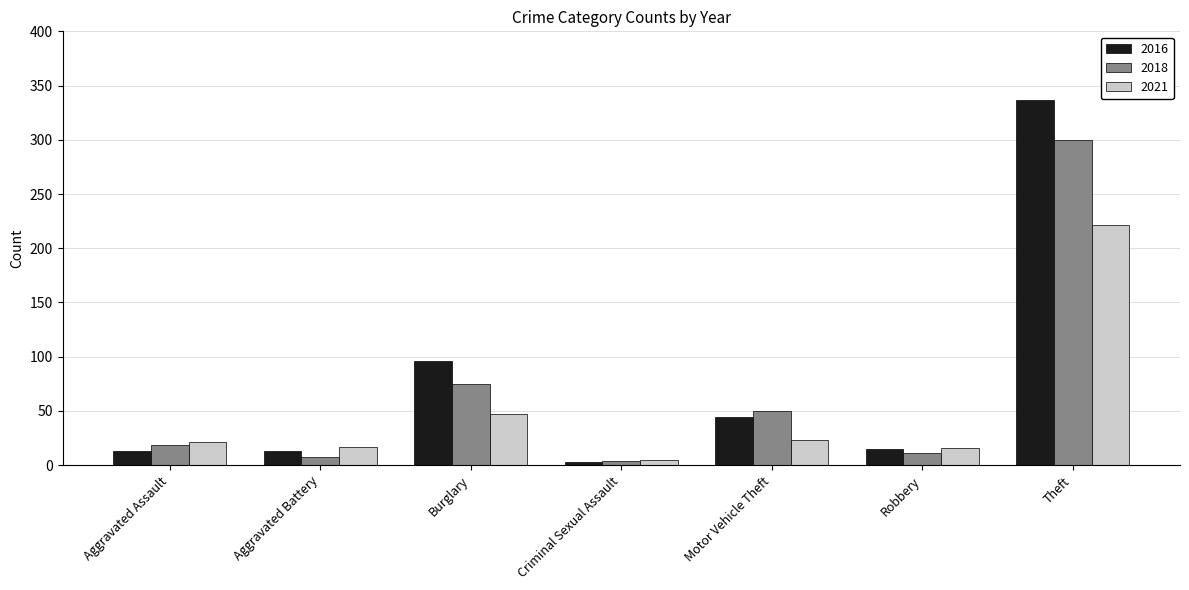

Between Aggravated Assault and Aggravated Battery, which series saw the biggest shift?

2018